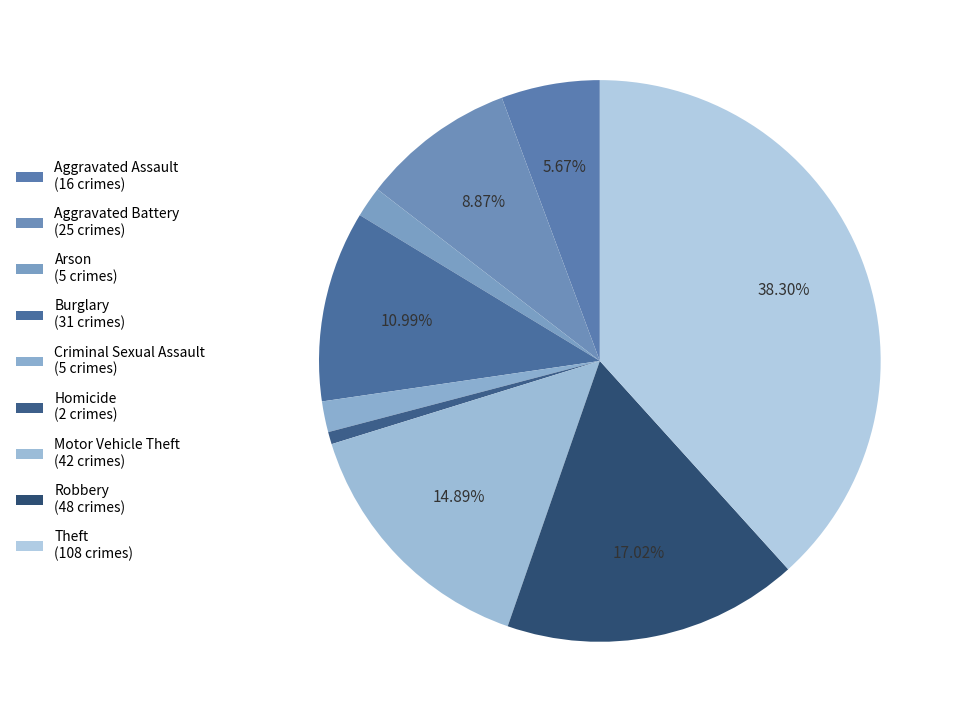

How many segments does this pie chart have?

9